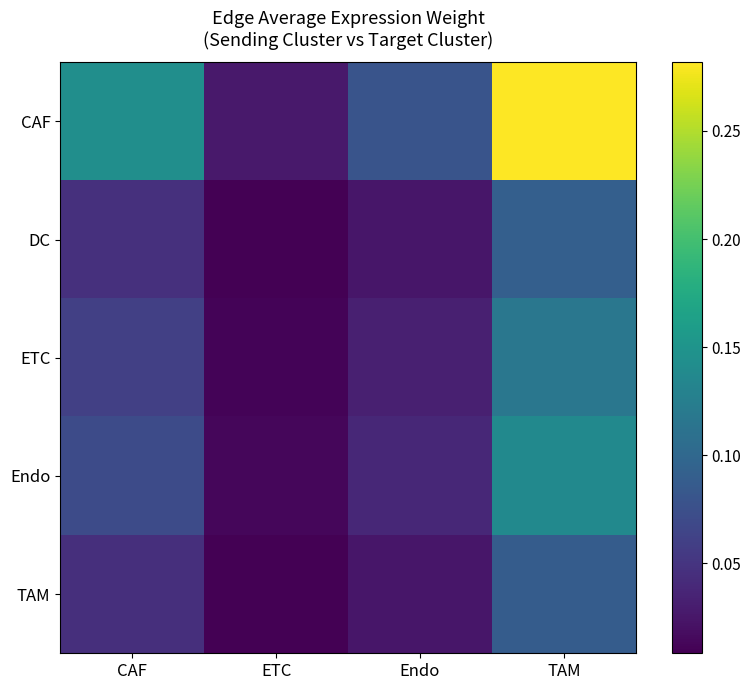

Reading left to right, what are all the values shown in this chart?

CAF: CAF=0.1	ETC=0.0	Endo=0.1	TAM=0.3
DC: CAF=0.0	ETC=0.0	Endo=0.0	TAM=0.1
ETC: CAF=0.1	ETC=0.0	Endo=0.0	TAM=0.1
Endo: CAF=0.1	ETC=0.0	Endo=0.0	TAM=0.1
TAM: CAF=0.0	ETC=0.0	Endo=0.0	TAM=0.1